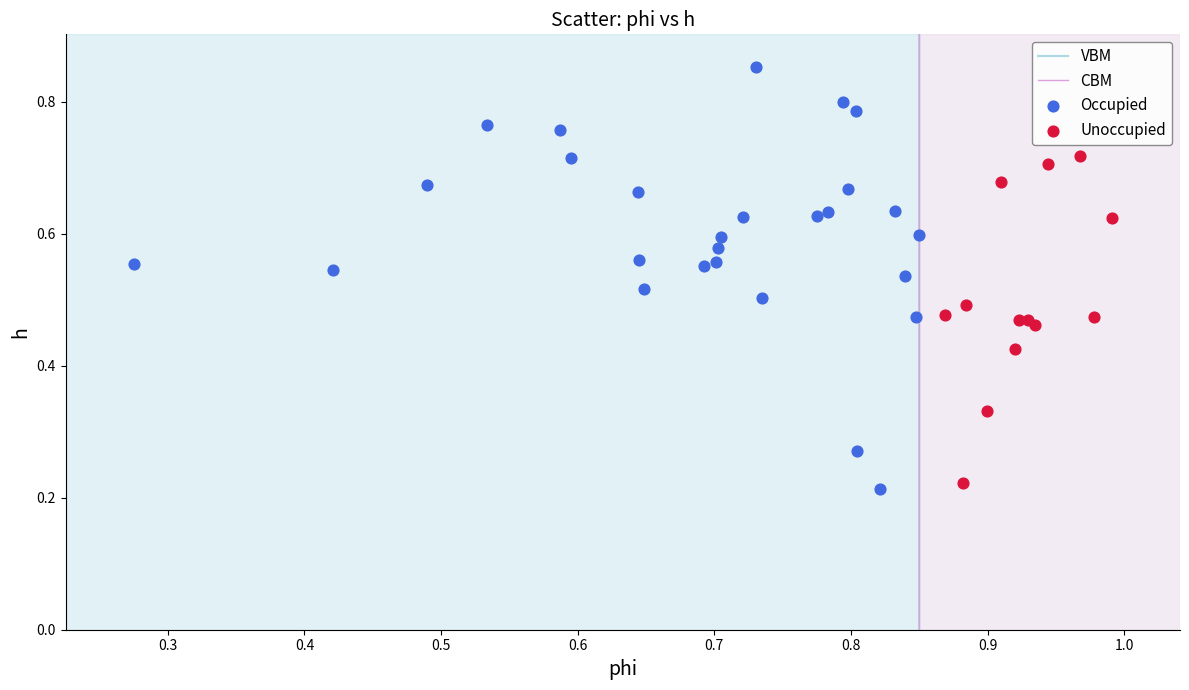

Which series has the largest Y range (max minus min)?

Occupied